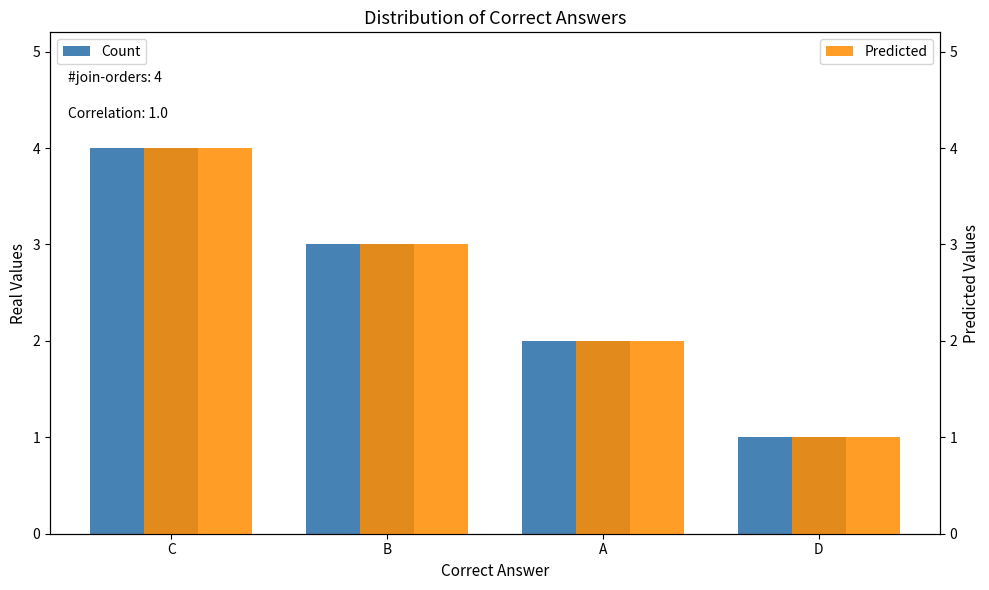

True or false: Predicted has a value of 4 at C.

True